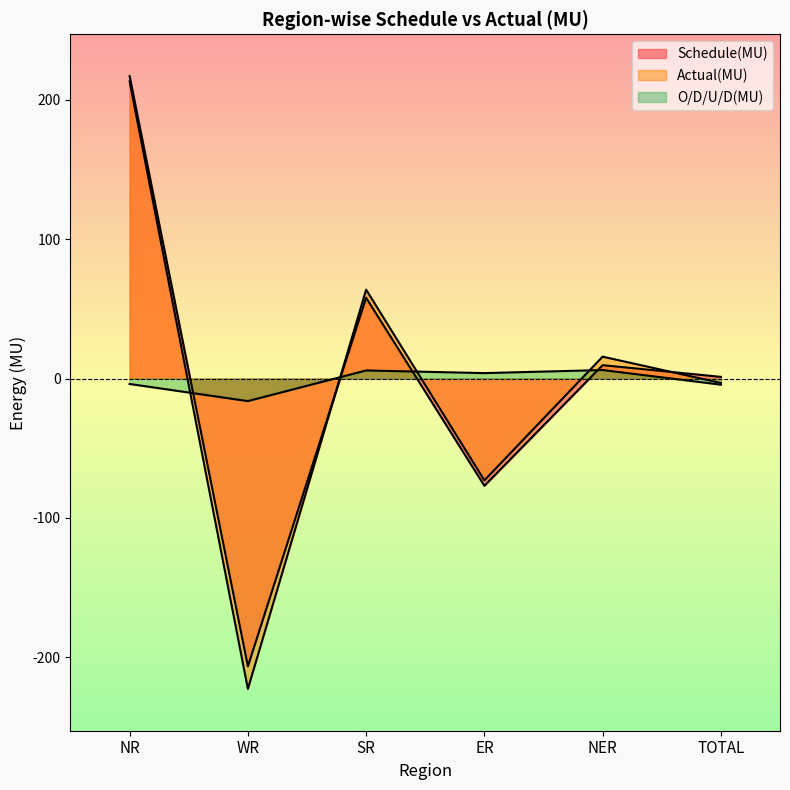

What is the label of the 2nd point from the left?

WR